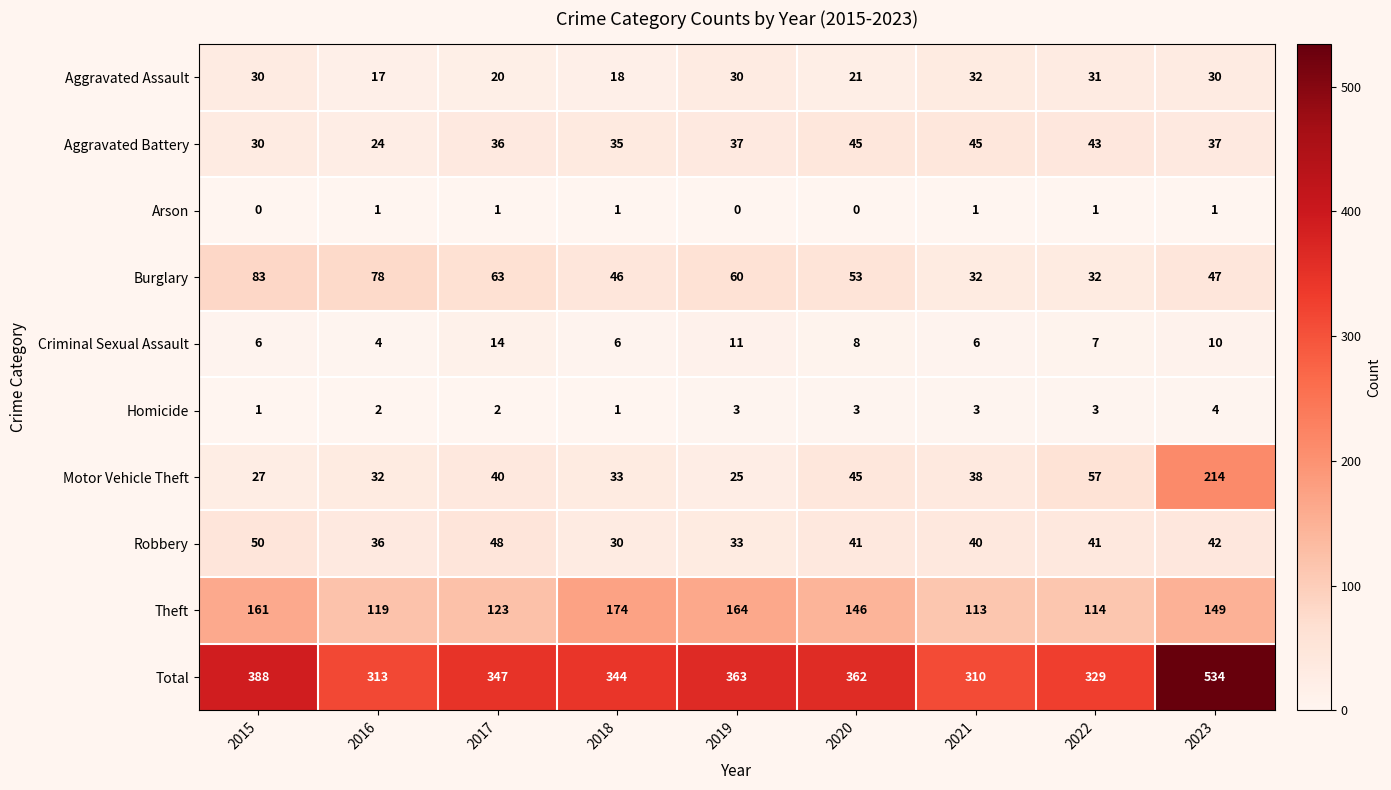

What is the difference between the maximum and minimum values in the Robbery series?

20